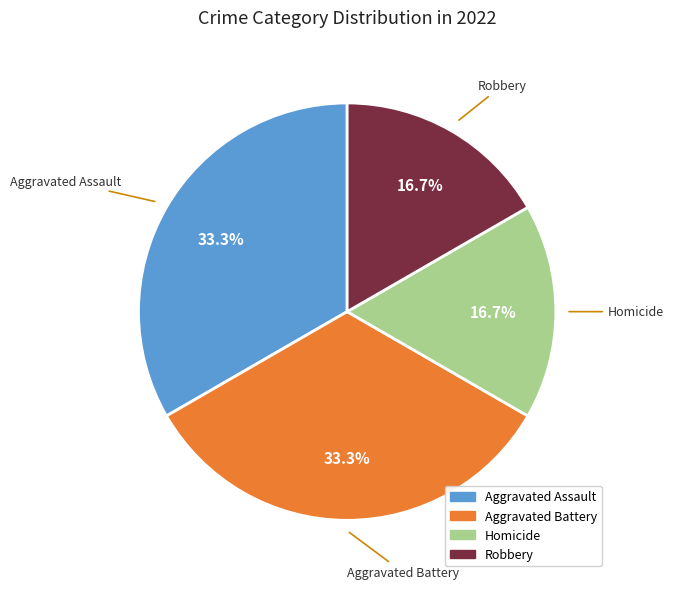

What is the total percentage of Aggravated Battery and Homicide?

50.0%